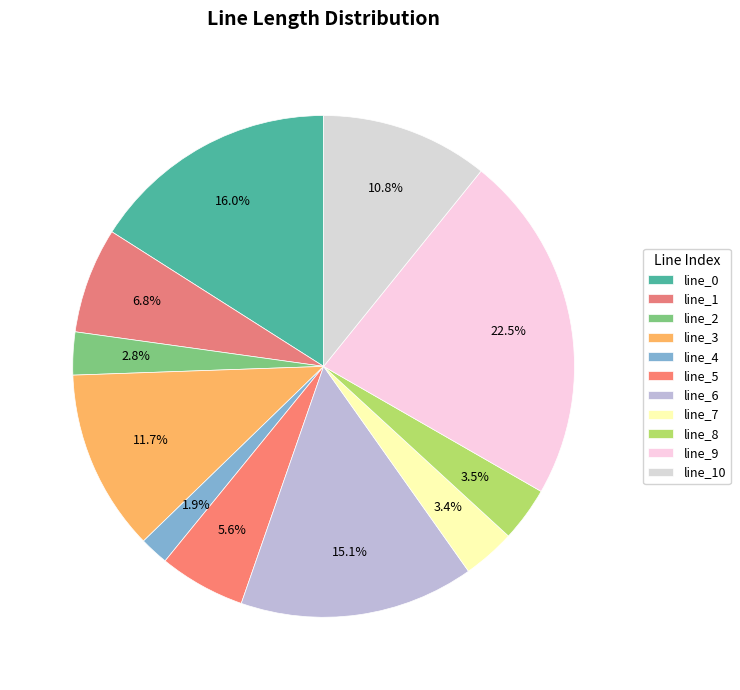

Rank the categories by value from lowest to highest.

line_4, line_2, line_7, line_8, line_5, line_1, line_10, line_3, line_6, line_0, line_9